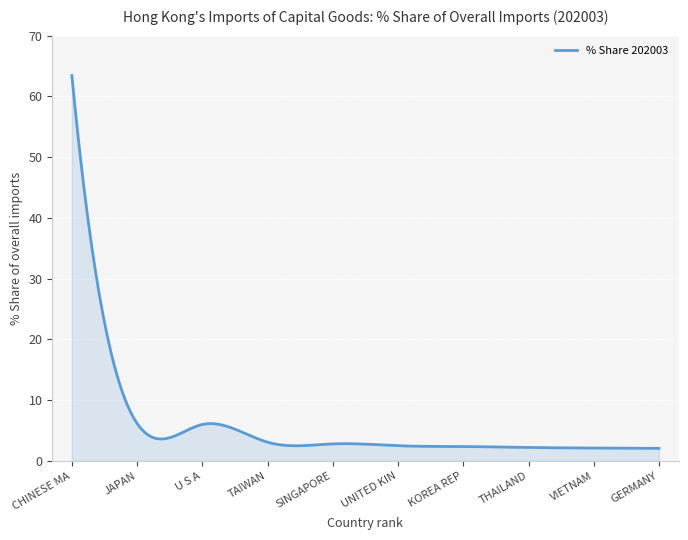

How many lines are shown in the chart?

1